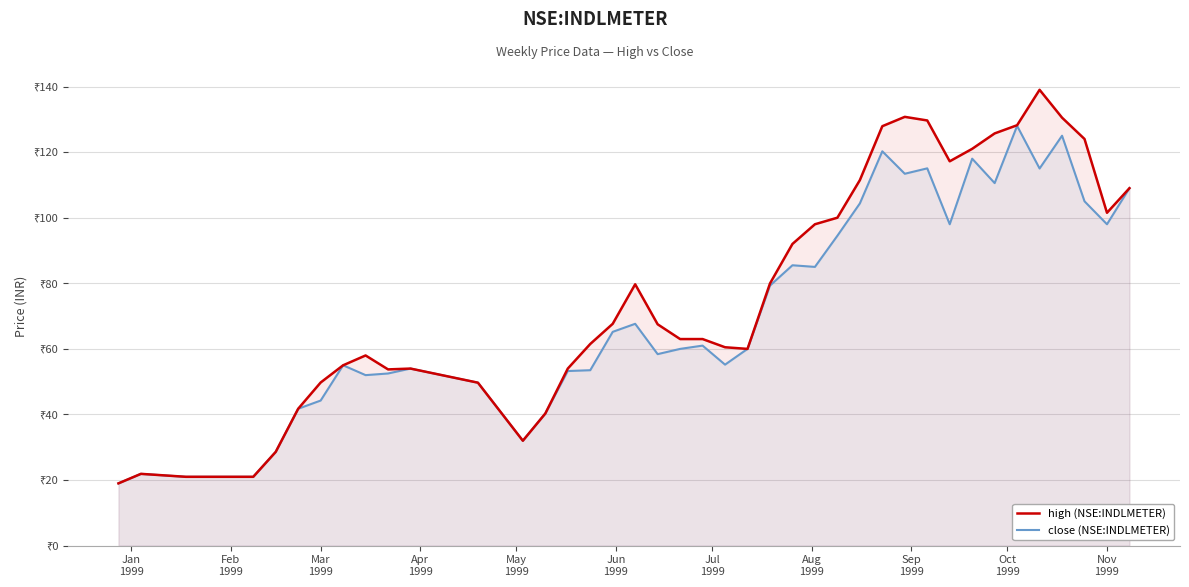

True or false: close (NSE:INDLMETER) has more than 0 interior local peaks.

True